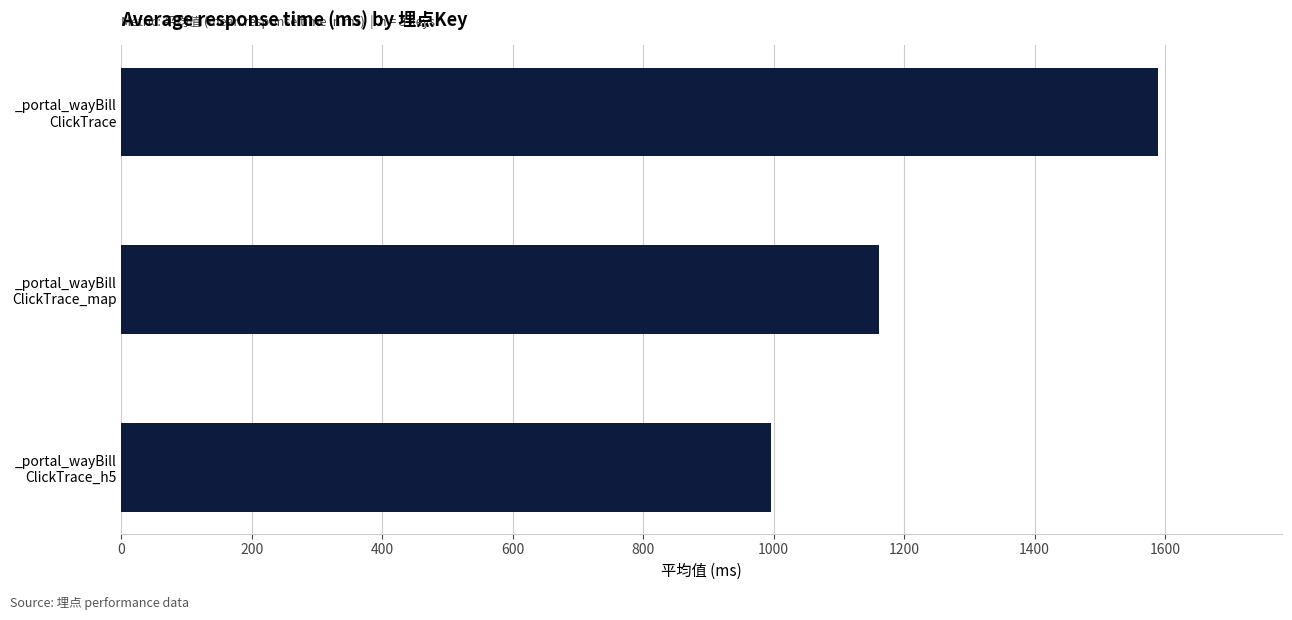

What is the value of the 2nd bar from the top?

1161.4